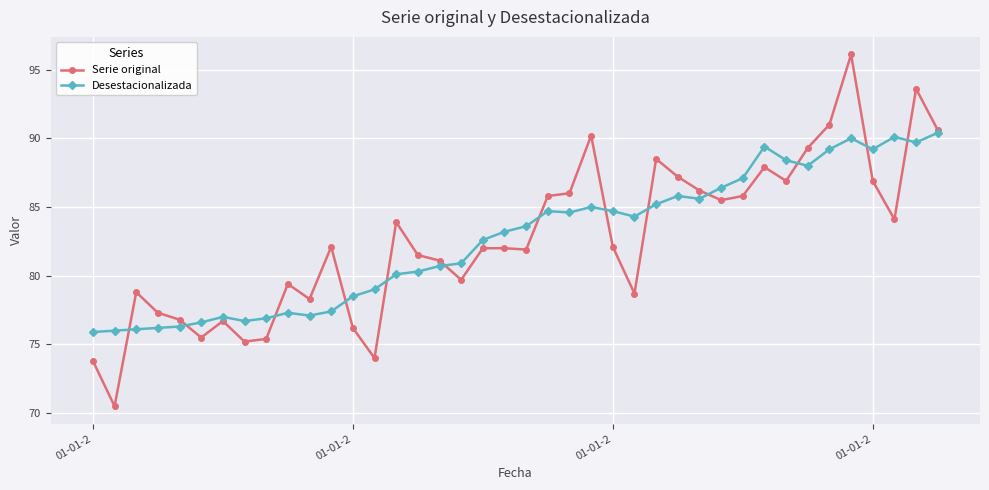

What is the average value of the Desestacionalizada series?

82.7